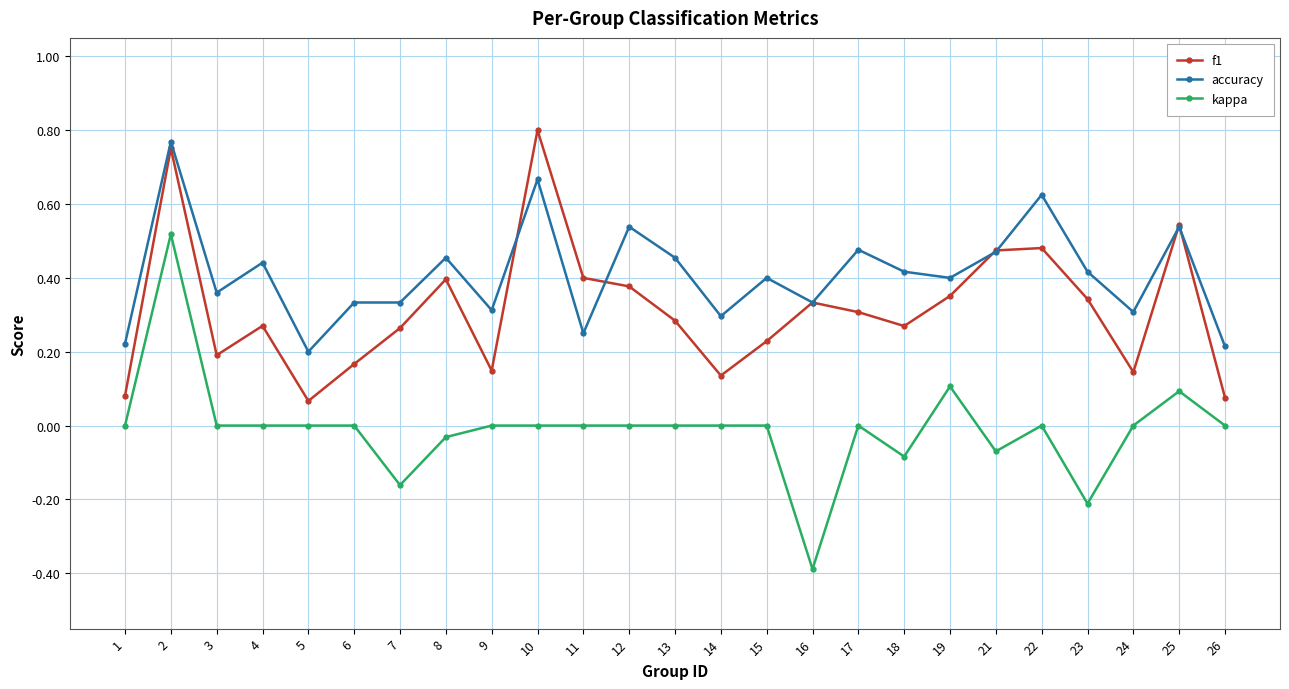

True or false: f1 and kappa cross at least once.

False